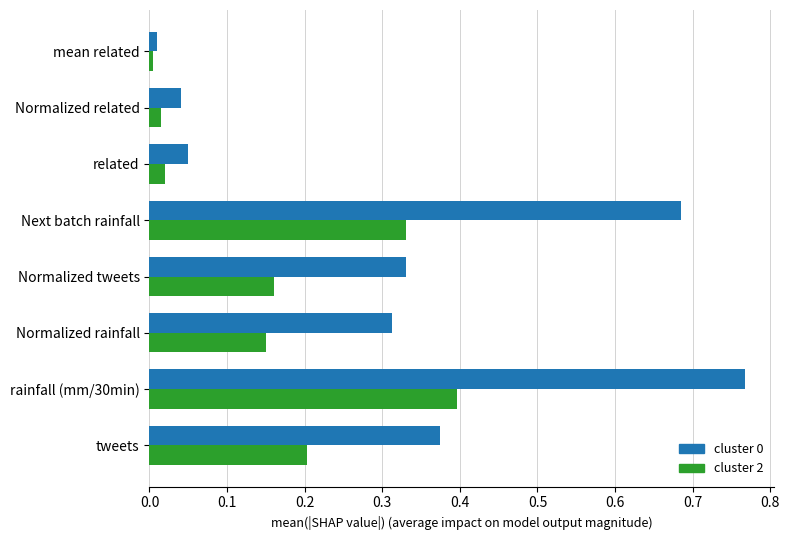

Rank the categories by cluster 0 value from lowest to highest.

mean related, Normalized related, related, Normalized rainfall, Normalized tweets, tweets, Next batch rainfall, rainfall (mm/30min)